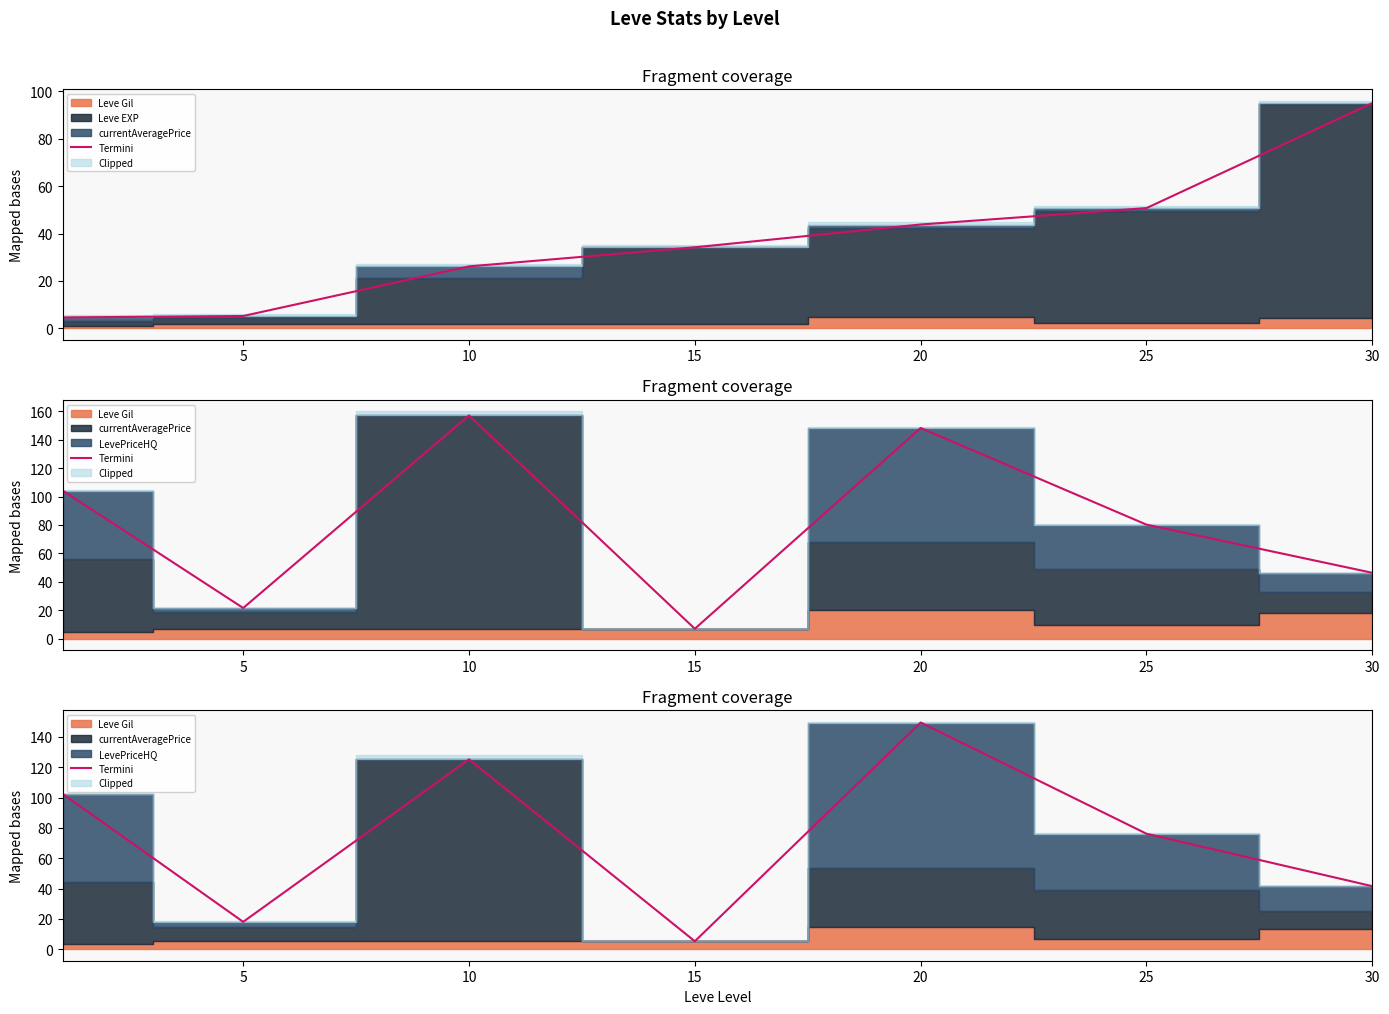

Where is the data nearest to the value 77?

25